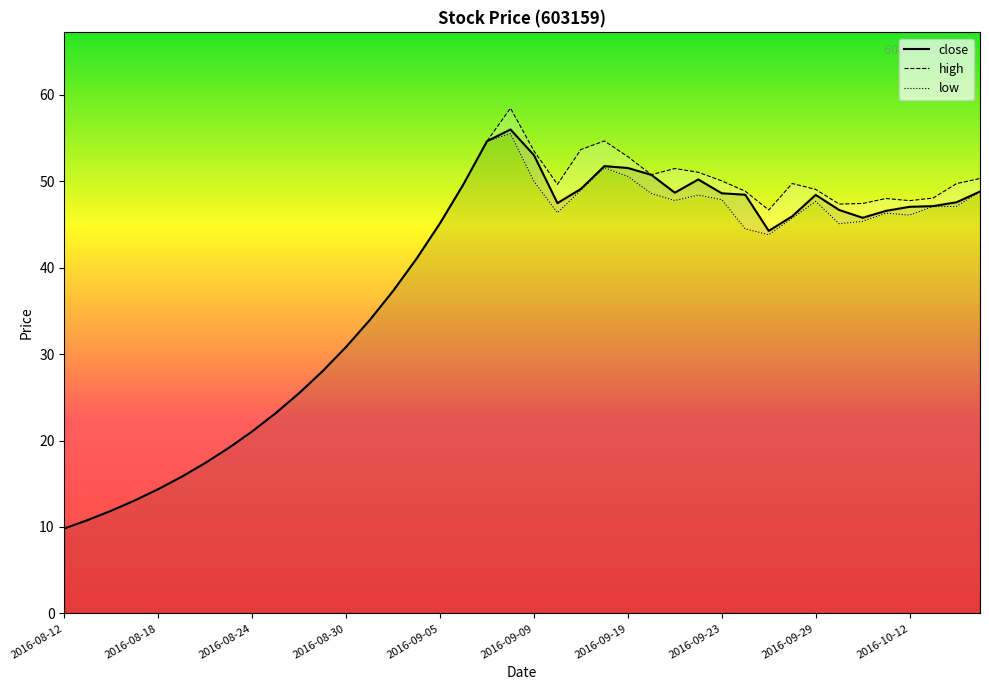

In close, how many points are lower than both neighbors (excluding endpoints)?

4